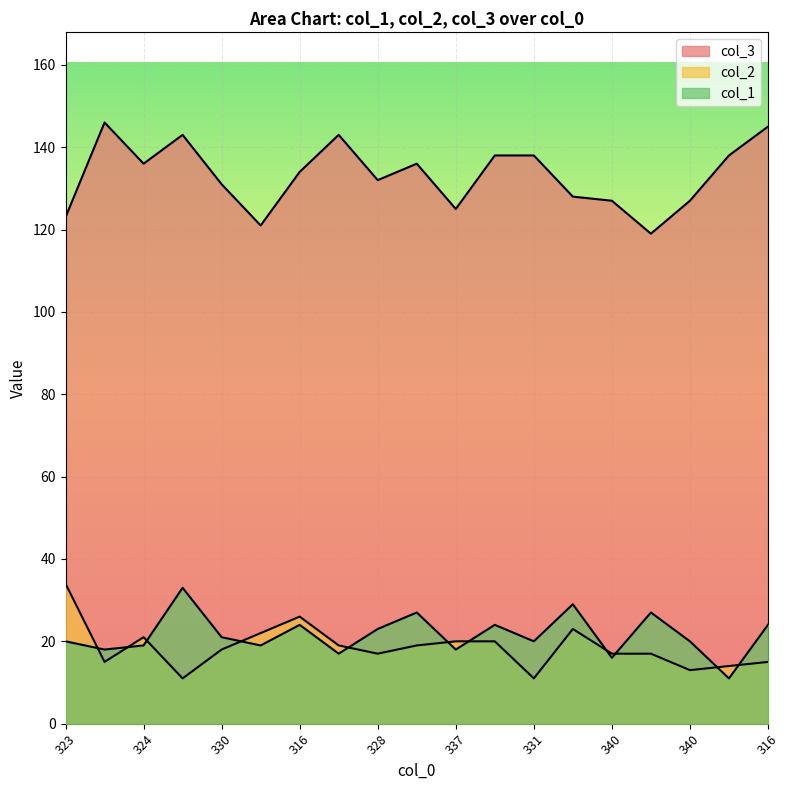

Reading left to right, transcribe all the data shown in this chart.

col_3: 123	146	136	143	131	121	134	143	132	136	125	138	138	128	127	119	127	138	145
col_2: 34	15	21	11	18	22	26	19	17	19	20	20	11	23	17	17	13	14	15
col_1: 20	18	19	33	21	19	24	17	23	27	18	24	20	29	16	27	20	11	24